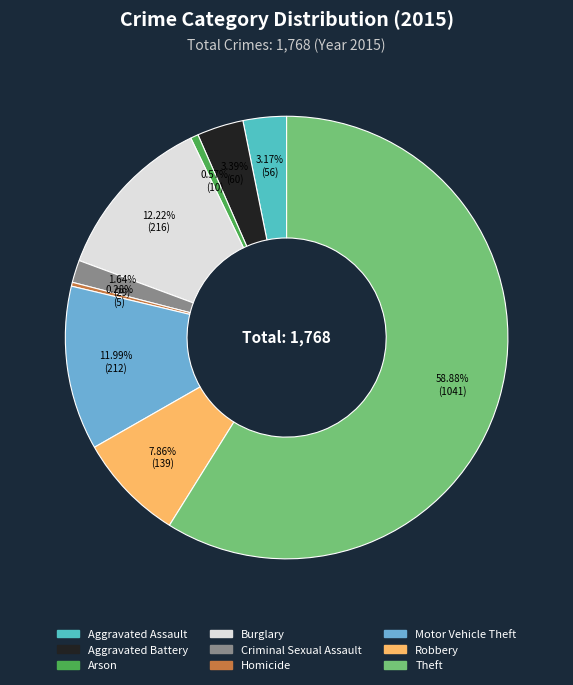

Is Motor Vehicle Theft the majority of the pie?

No